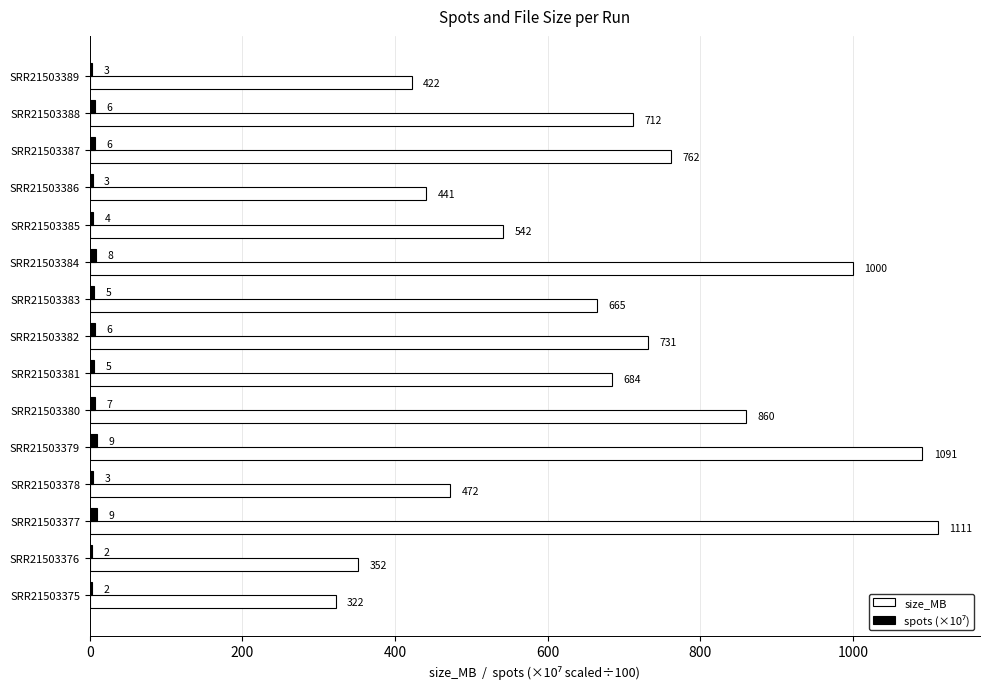

Which series changed the most between SRR21503382 and SRR21503375?

size_MB